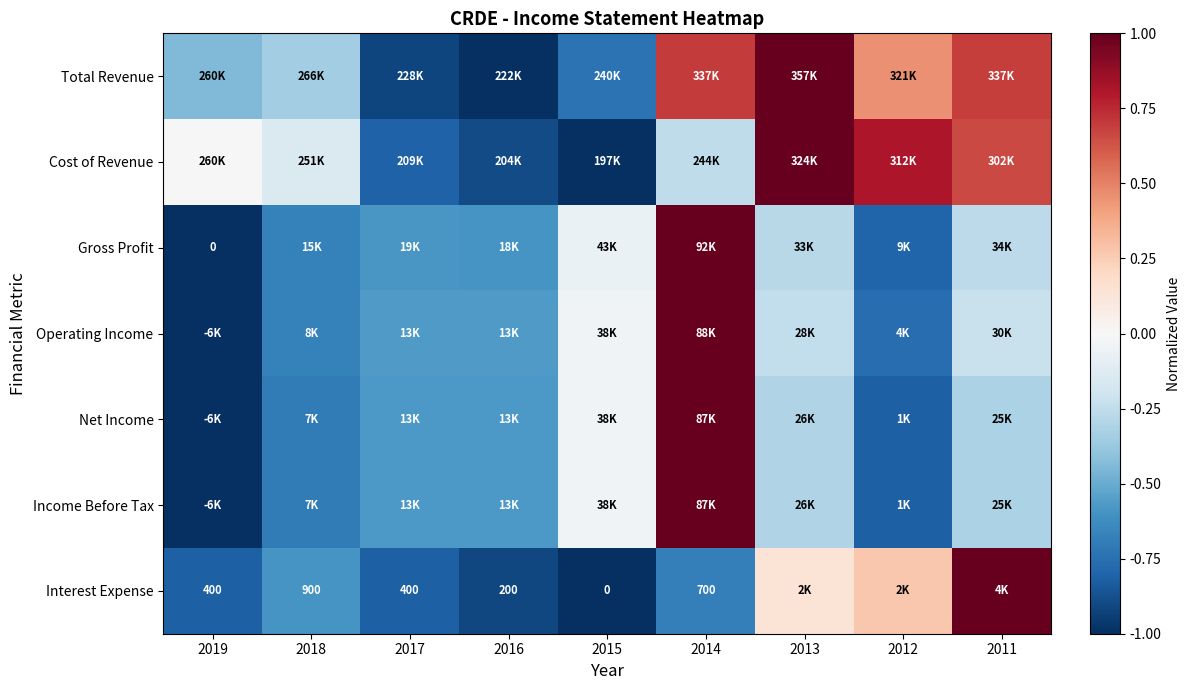

How many values in the Total Revenue series are below 0?

5